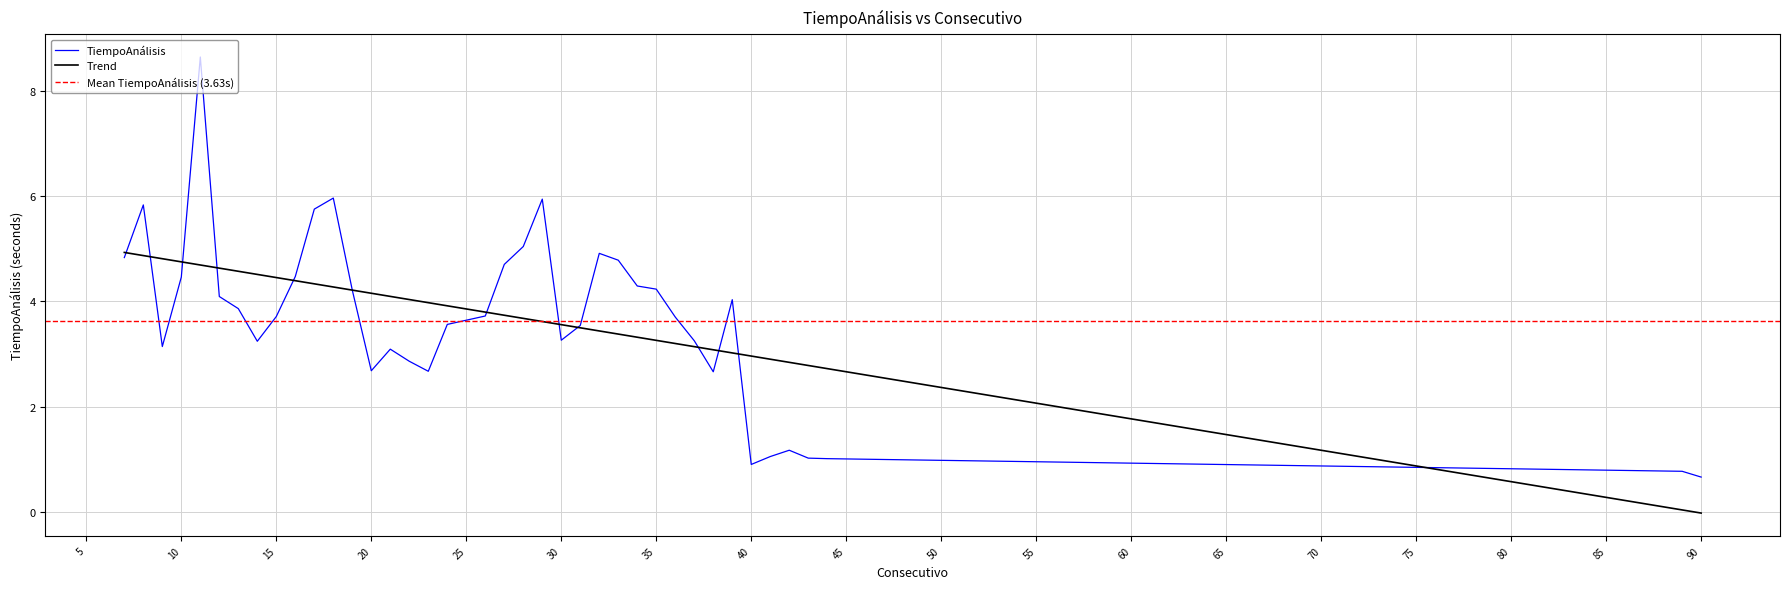

Reading right to left, what are all the values shown in this chart?

0.7	0.8	1.0	1.0	1.2	1.1	0.9	4.0	2.7	3.2	3.7	4.2	4.3	4.8	4.9	3.5	3.3	5.9	5.0	4.7	3.7	3.6	3.6	2.7	2.9	3.1	2.7	4.2	6.0	5.8	4.5	3.7	3.2	3.9	4.1	8.6	4.5	3.1	5.8	4.8